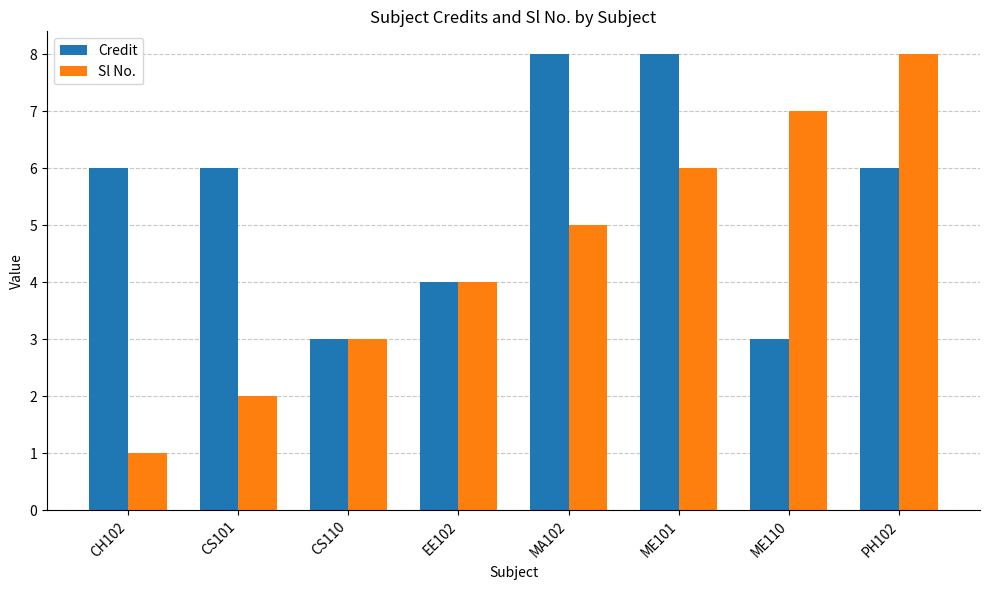

List the labels in order of Sl No. value, smallest first.

CH102, CS101, CS110, EE102, MA102, ME101, ME110, PH102